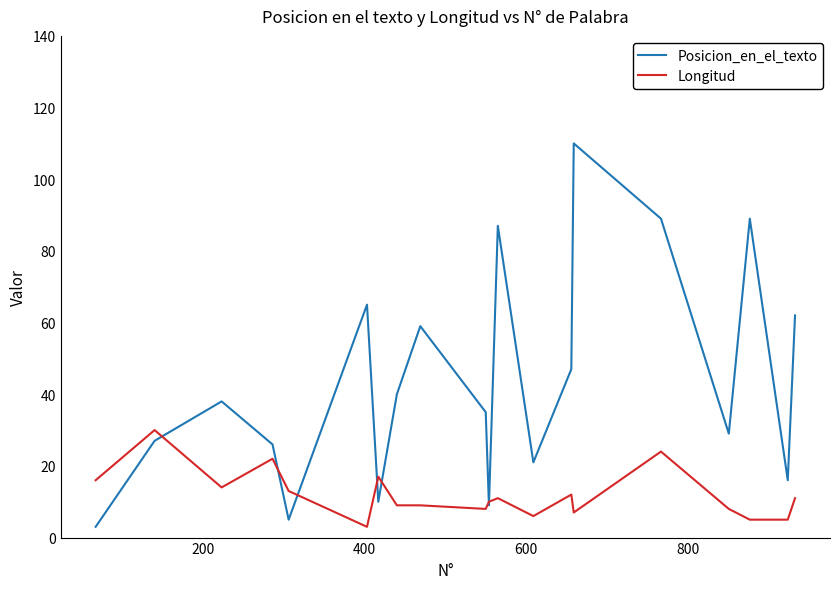

Which series has the largest total across all categories?

Posicion_en_el_texto